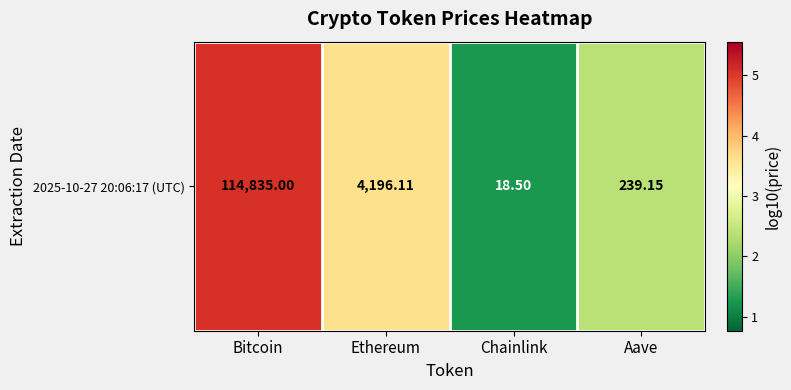

Which label corresponds to the largest value in the chart?

Bitcoin